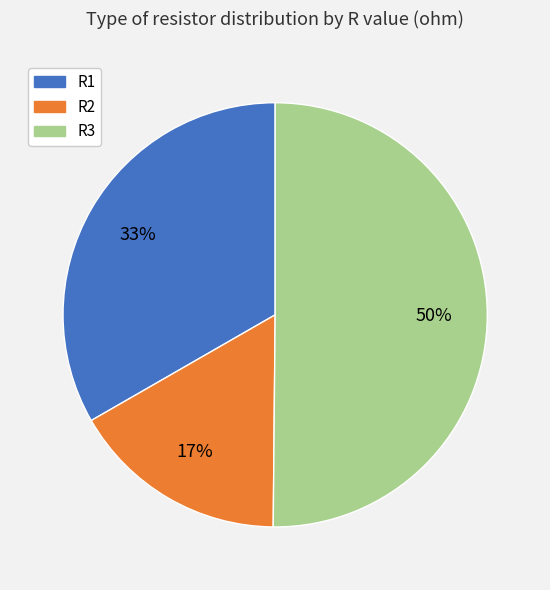

True or false: R1 accounts for 33% of the total.

True